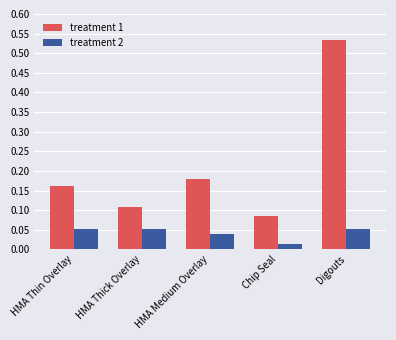

At how many categories does at least one series exceed 0?

5